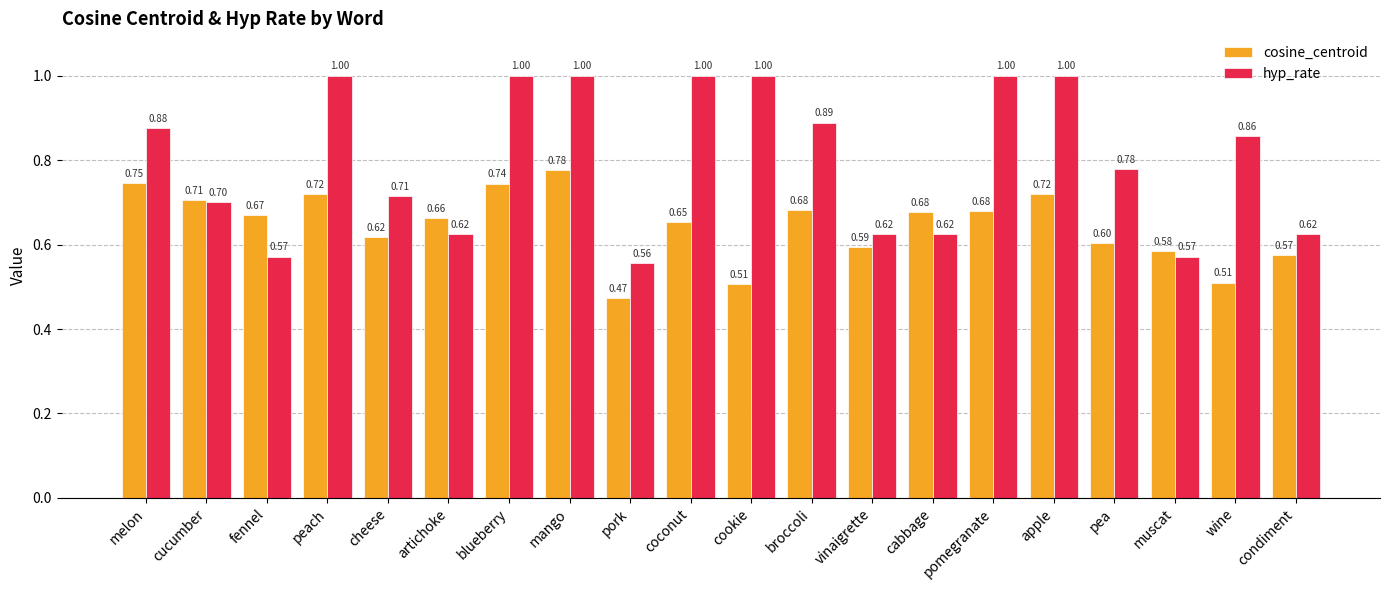

What is the difference between the second highest and second lowest values in the hyp_rate series?

0.4